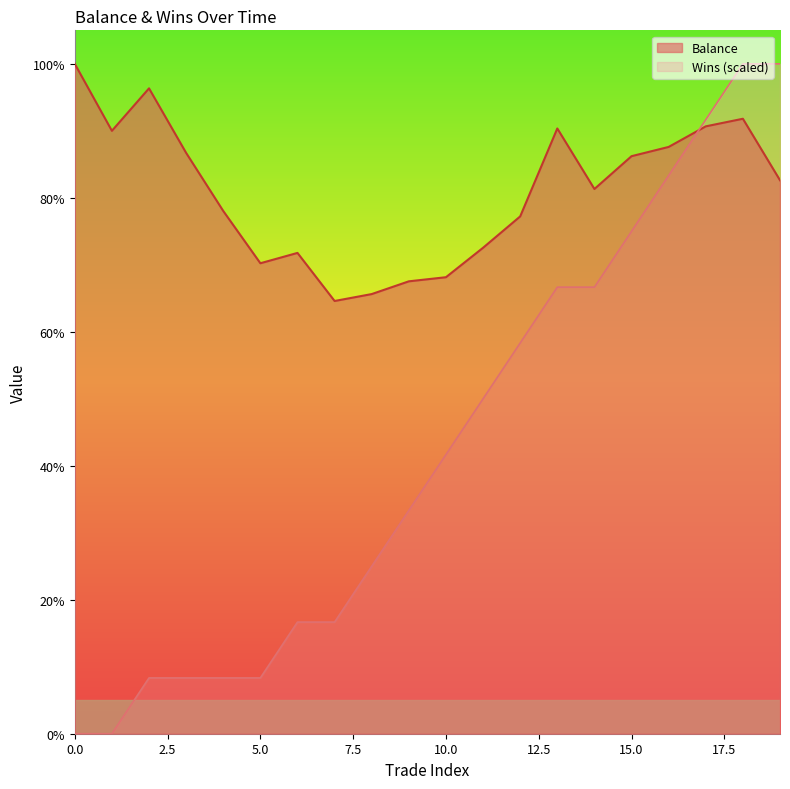

Rank the categories by Balance value from highest to lowest.

0, 2, 18, 17, 13, 1, 16, 3, 15, 19, 14, 4, 12, 11, 6, 5, 10, 9, 8, 7